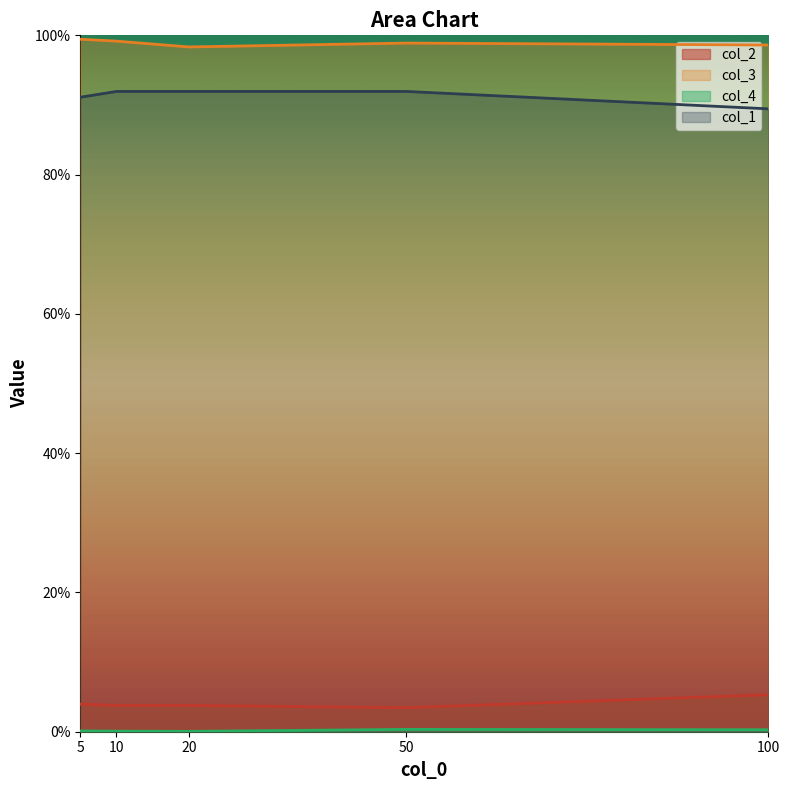

The col_2 series shows 0.0 at 10. True or false?

False